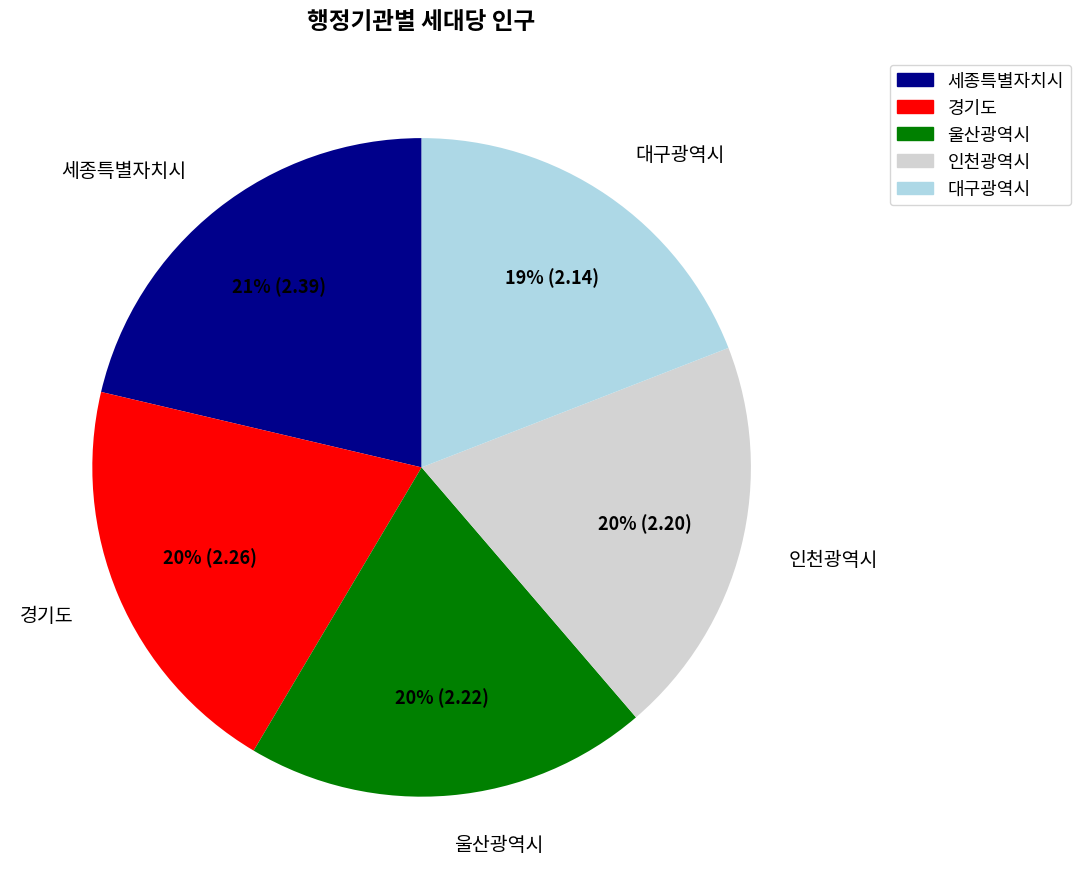

Between 인천광역시 and 세종특별자치시, which is larger?

세종특별자치시